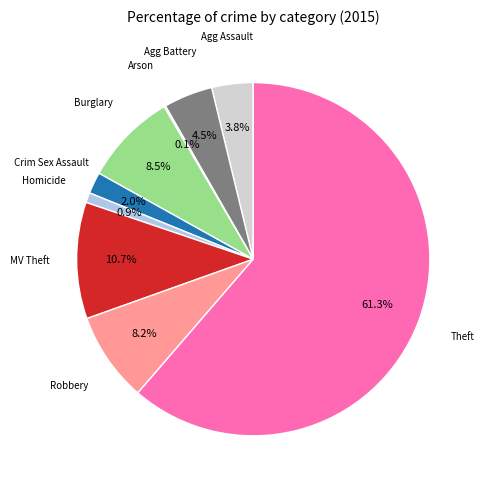

Does any single category account for the majority?

Yes